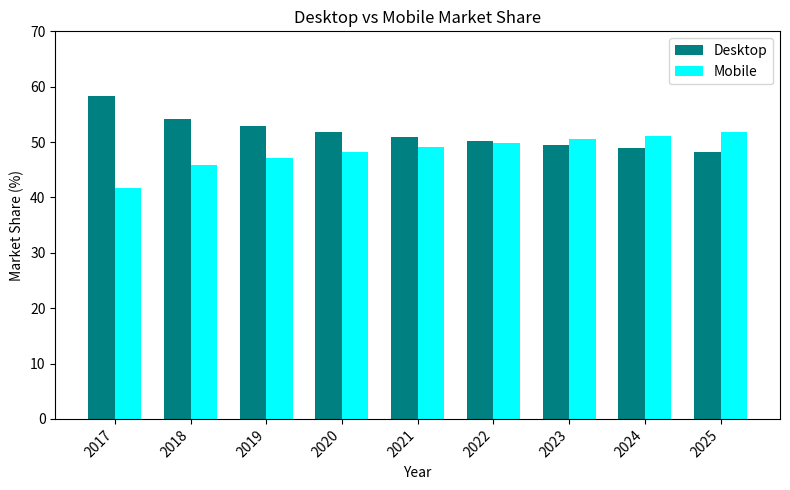

List the labels in order of Desktop value, smallest first.

2025, 2024, 2023, 2022, 2021, 2020, 2019, 2018, 2017